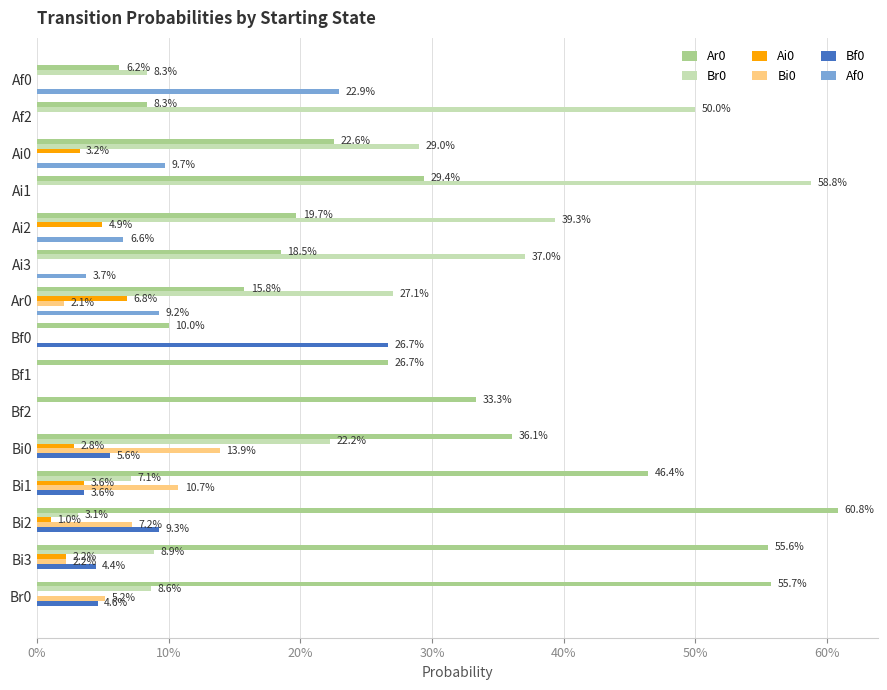

What are all the series names shown in the legend?

Ar0, Br0, Ai0, Bi0, Bf0, Af0